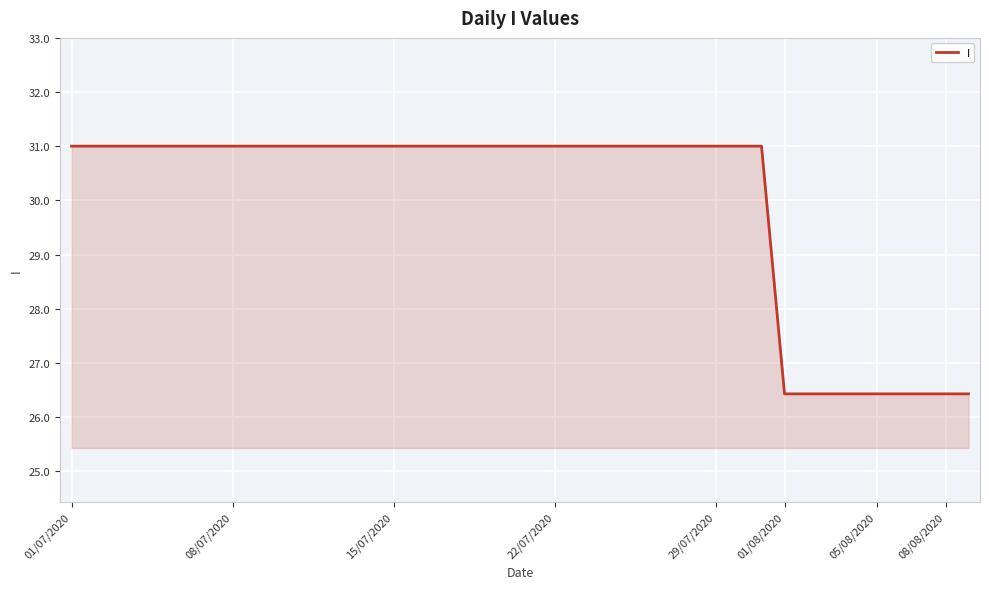

What is the maximum value shown in the chart?

31.0